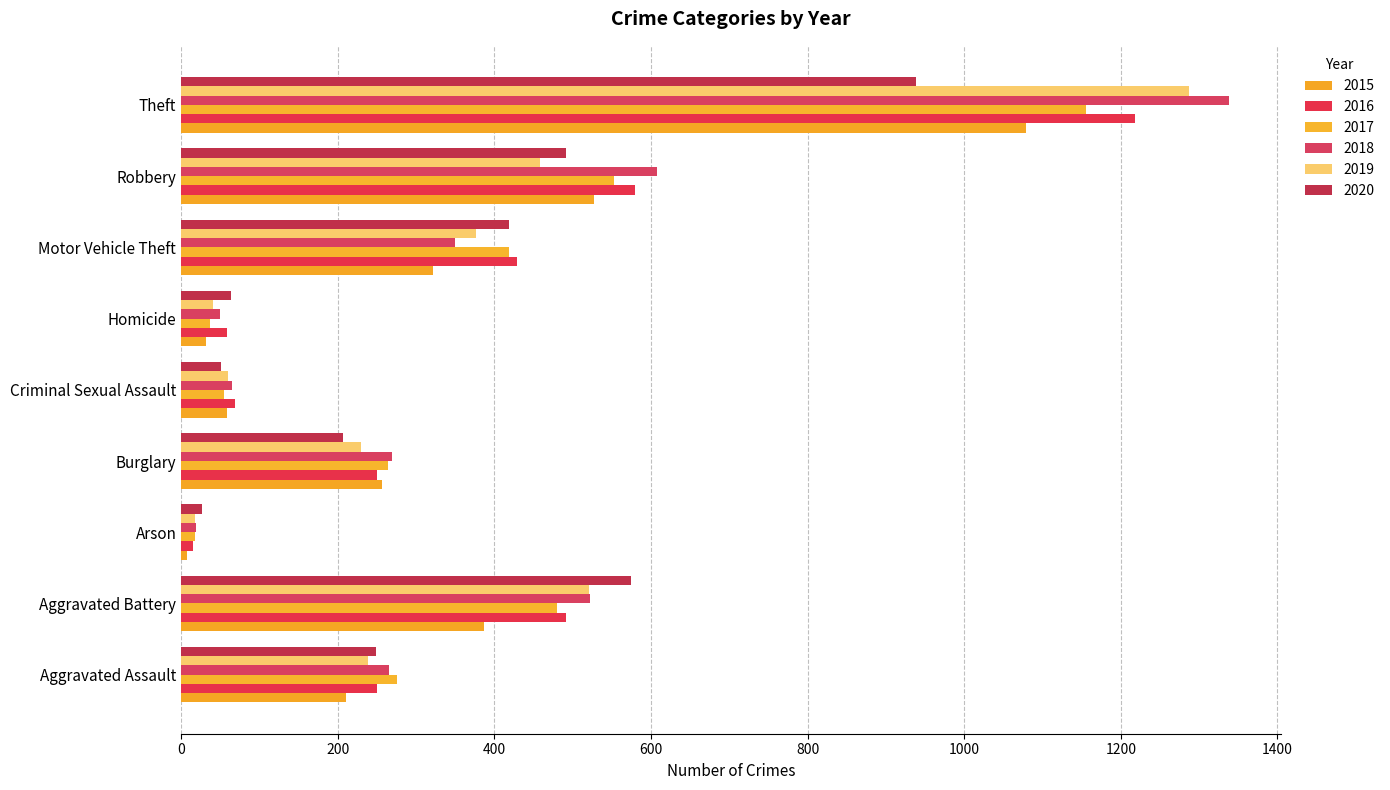

Count the number of data series in this chart.

6